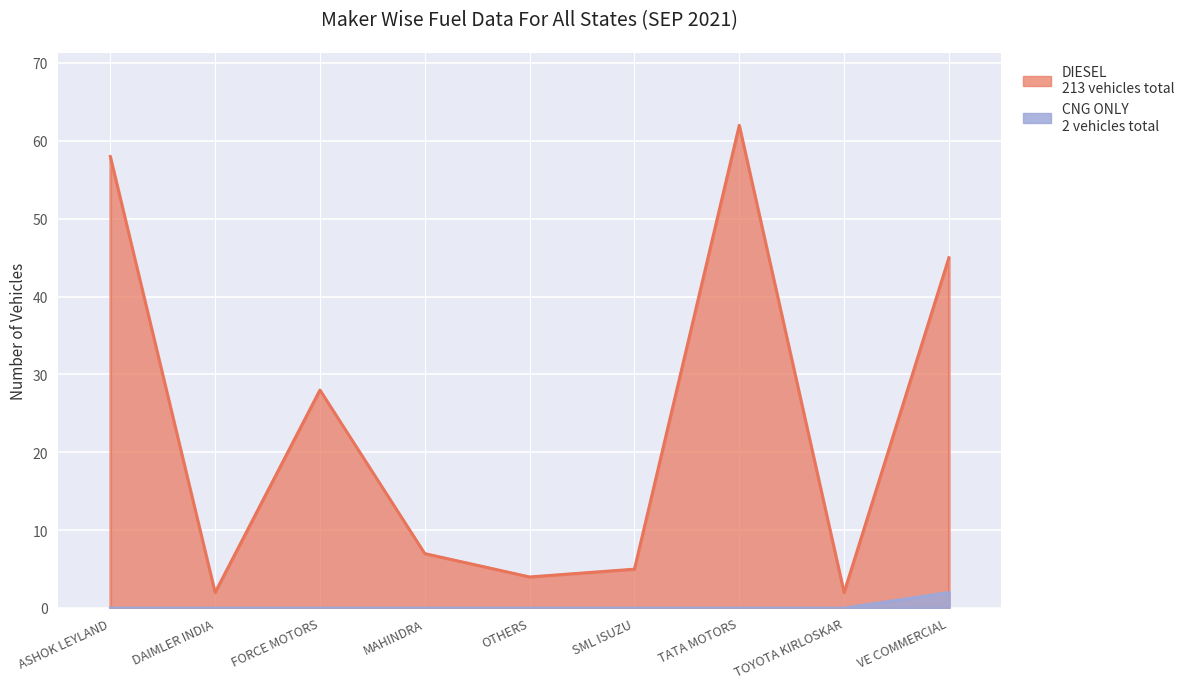

Between FORCE MOTORS and TATA MOTORS, which series saw the biggest shift?

DIESEL